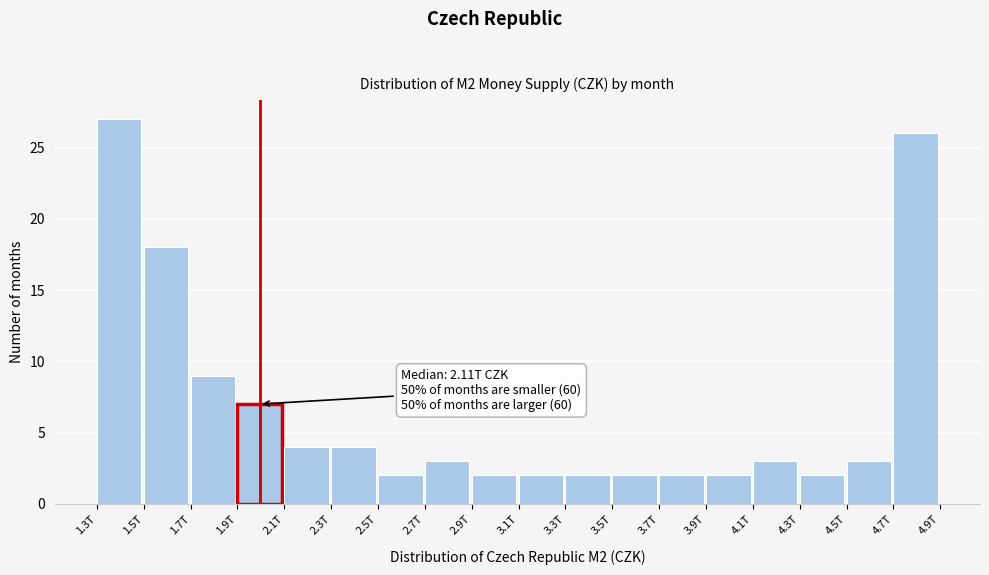

Reading left to right, list all the values displayed in this chart.

1.3T=27	1.5T=18	1.7T=9	1.9T=7	2.1T=4	2.3T=4	2.5T=2	2.7T=3	2.9T=2	3.1T=2	3.3T=2	3.5T=2	3.7T=2	3.9T=2	4.1T=3	4.3T=2	4.5T=3	4.7T=26